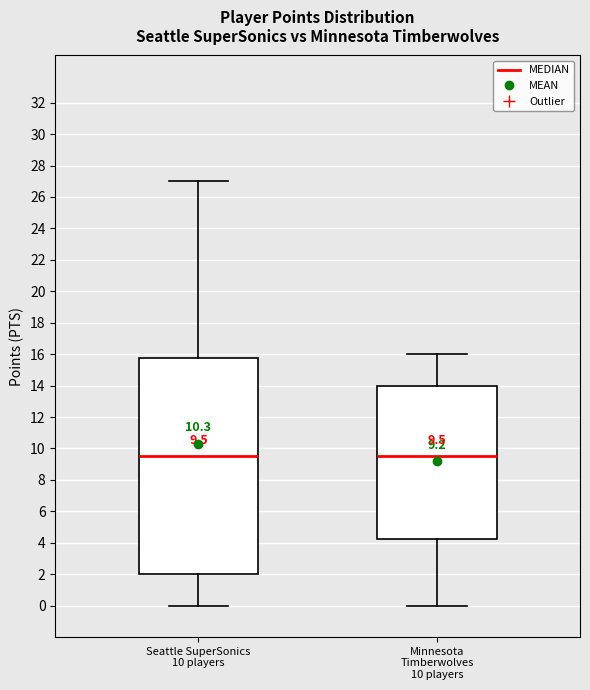

Which box is the tallest, from its lower edge to its upper edge?

Seattle SuperSonics 10 players